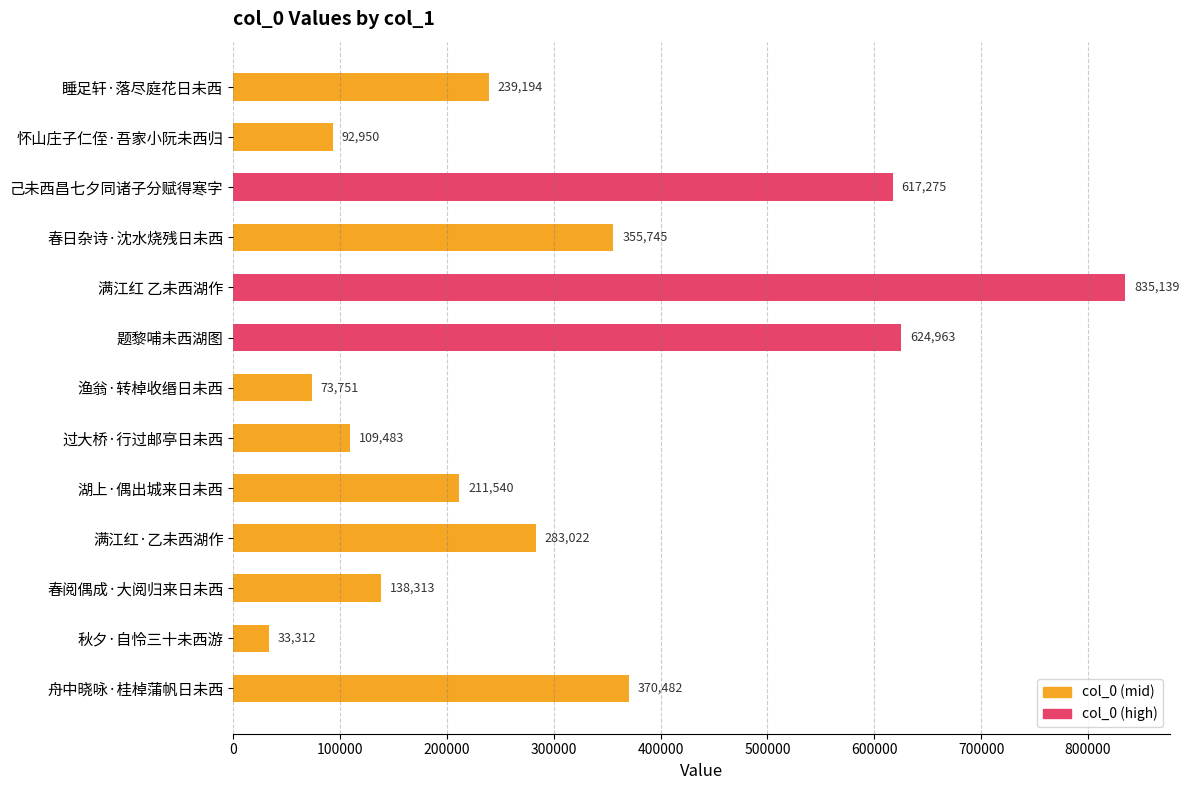

Reading top to bottom, what are all the values shown in this chart?

睡足轩·落尽庭花日未西=239194	怀山庄子仁侄·吾家小阮未西归=92950	己未西昌七夕同诸子分赋得寒字=617275	春日杂诗·沈水烧残日未西=355745	满江红 乙未西湖作=835139	题黎哺未西湖图=624963	渔翁·转棹收缗日未西=73751	过大桥·行过邮亭日未西=109483	湖上·偶出城来日未西=211540	满江红·乙未西湖作=283022	春阅偶成·大阅归来日未西=138313	秋夕·自怜三十未西游=33312	舟中晓咏·桂棹蒲帆日未西=370482